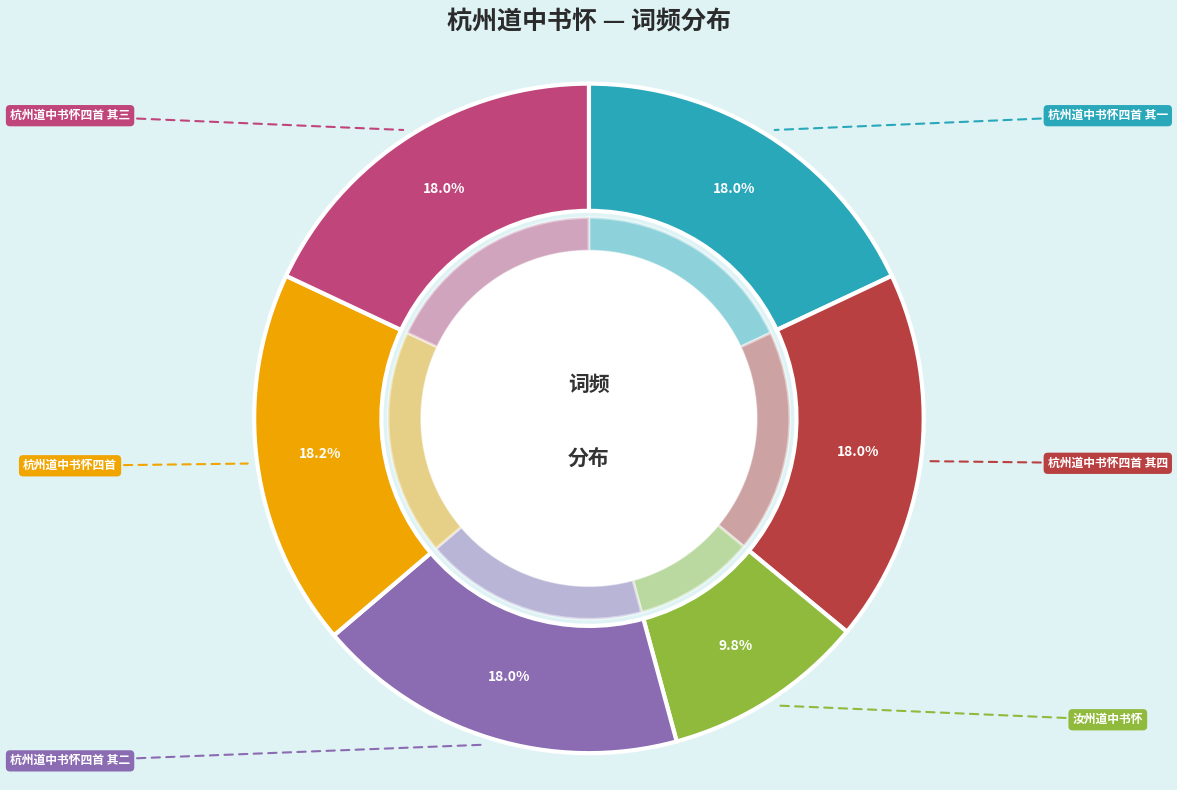

Is there a majority slice in this chart?

No